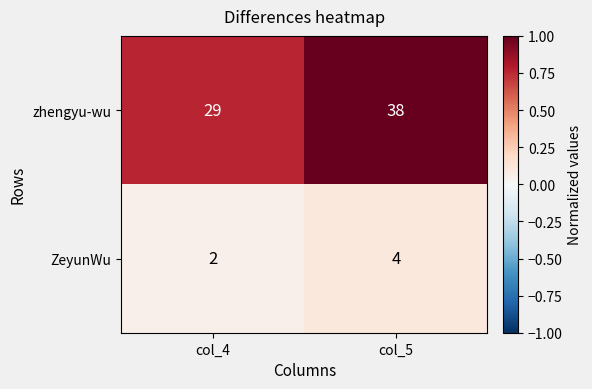

At which category is the sum across all series the highest?

col_5